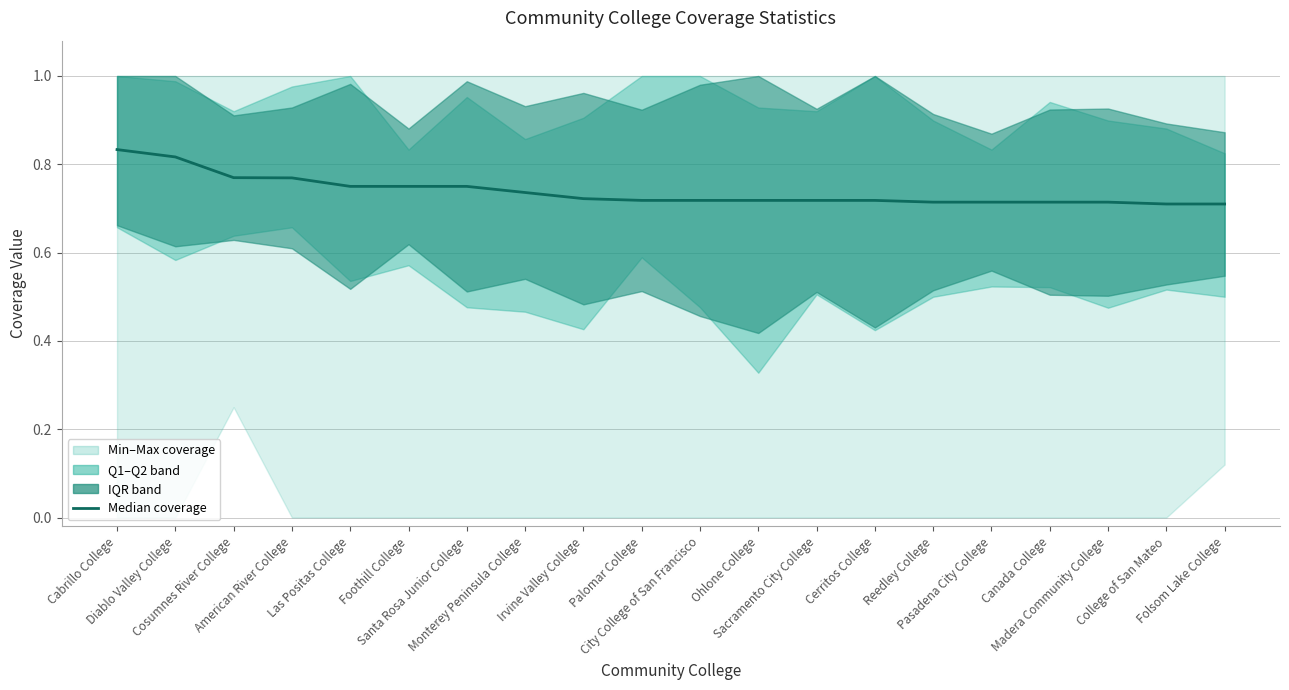

Reading left to right, transcribe all the data shown in this chart.

0.8	0.8	0.8	0.8	0.8	0.8	0.8	0.7	0.7	0.7	0.7	0.7	0.7	0.7	0.7	0.7	0.7	0.7	0.7	0.7